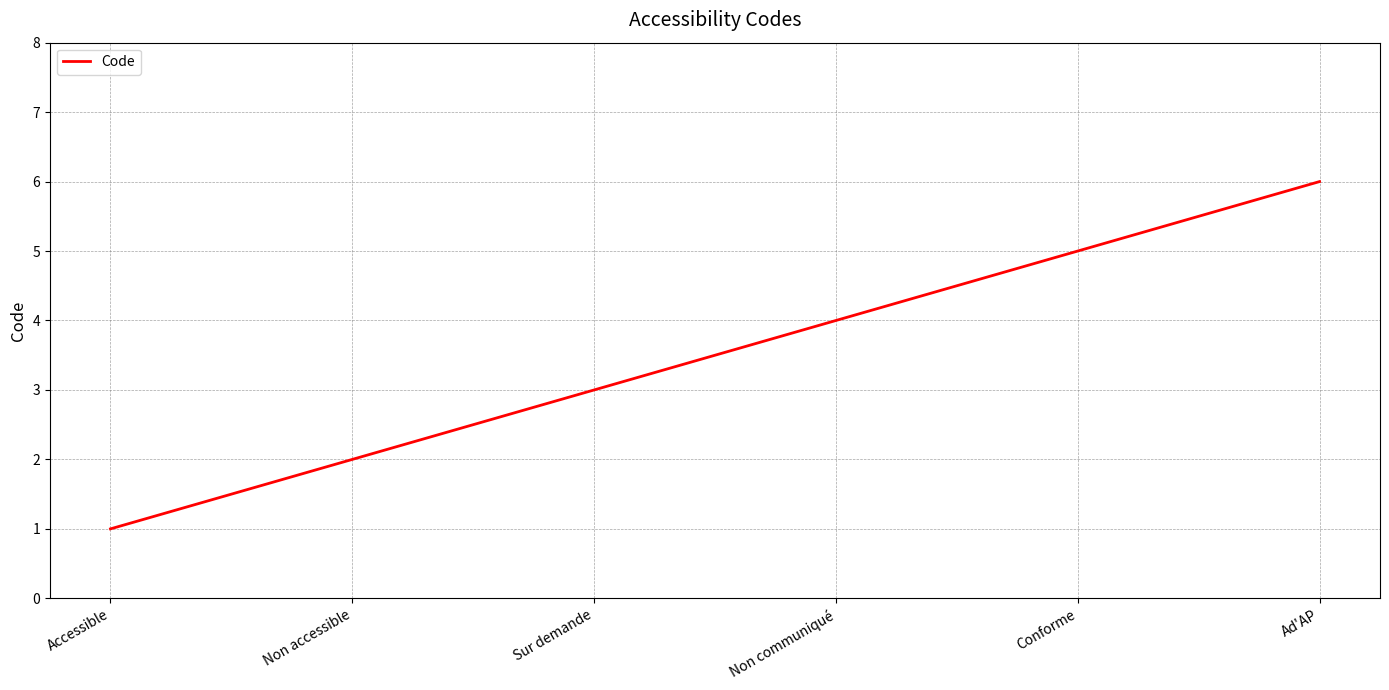

What is the approximate value at Conforme?

5